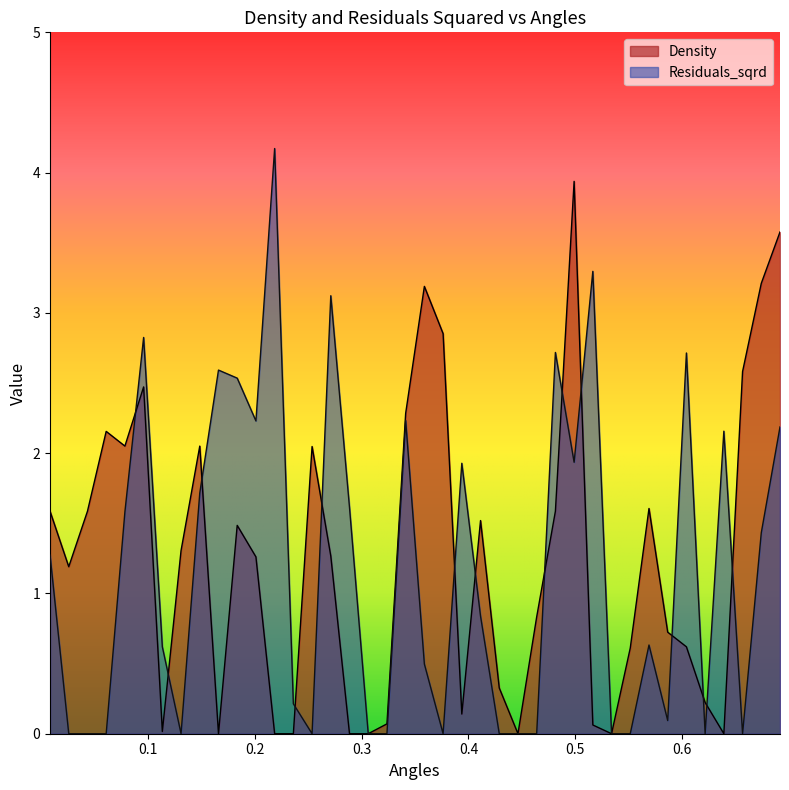

How many data points in residuals_sqrd are above 0?

25